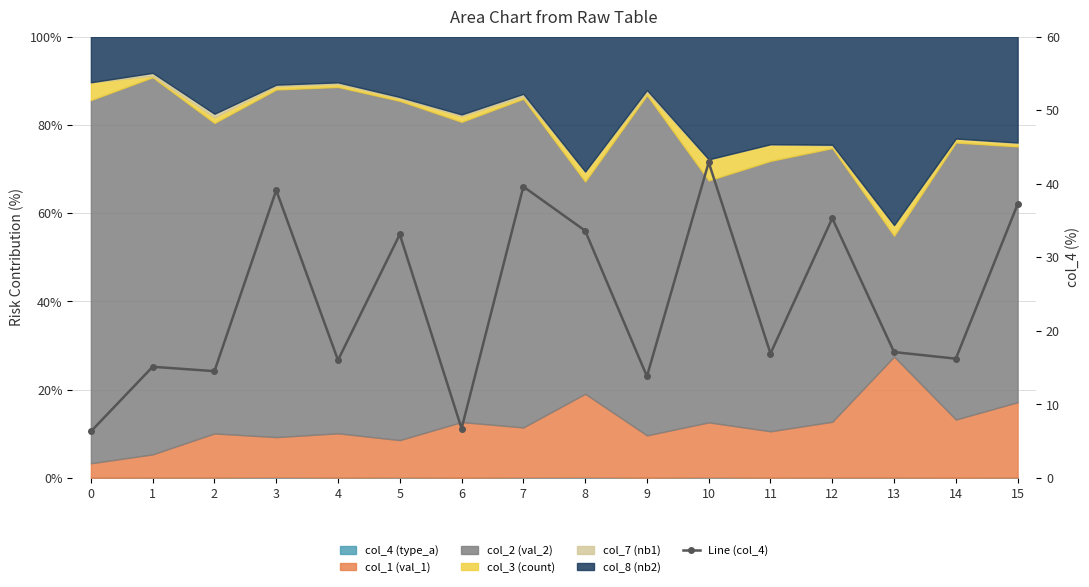

List the labels in order of value, largest first.

10, 7, 3, 15, 12, 8, 5, 13, 11, 14, 4, 1, 2, 9, 6, 0